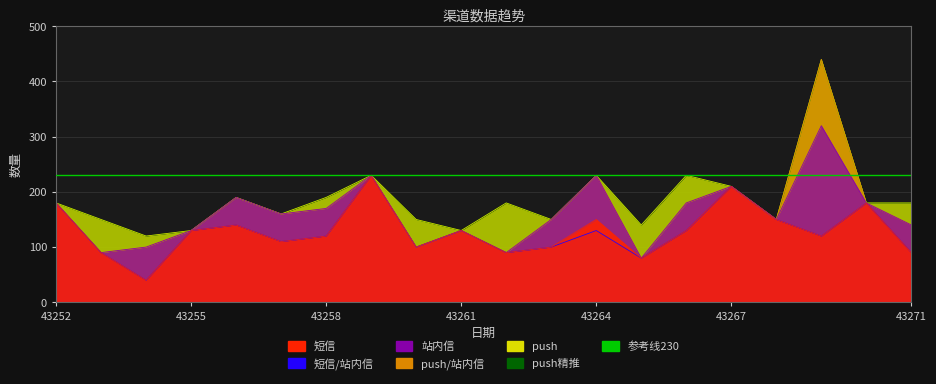

True or false: push精推 and 站内信 intersect in this chart.

False